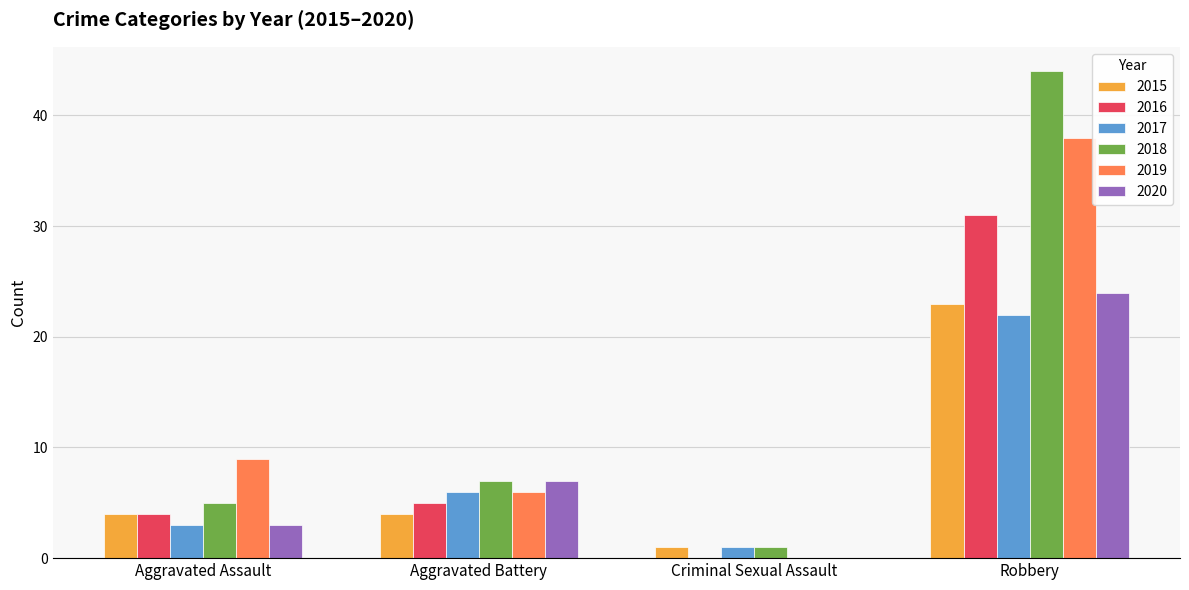

Between Criminal Sexual Assault and Robbery, which series saw the biggest shift?

2018